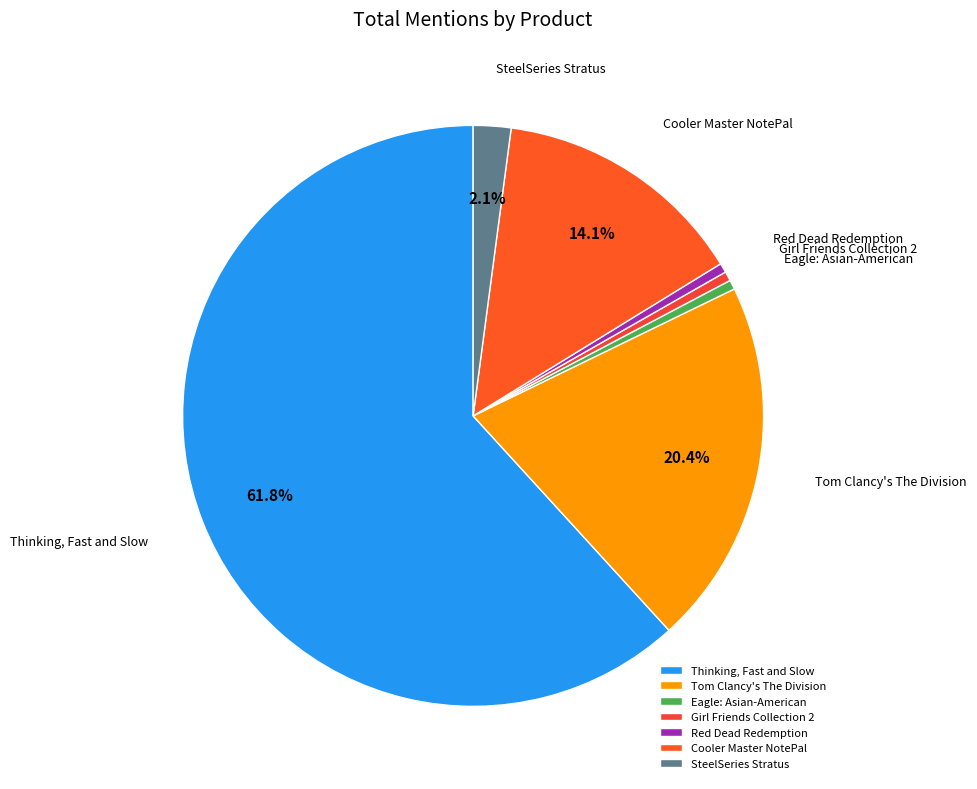

Count the number of slices in the pie.

7